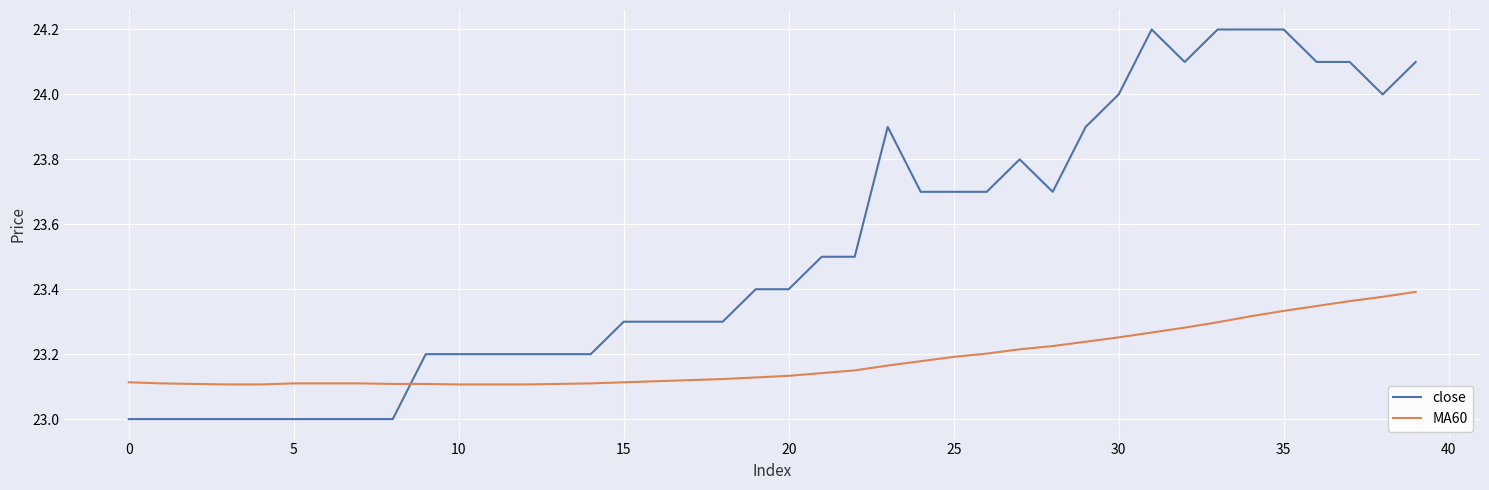

Count the number of data series in this chart.

2